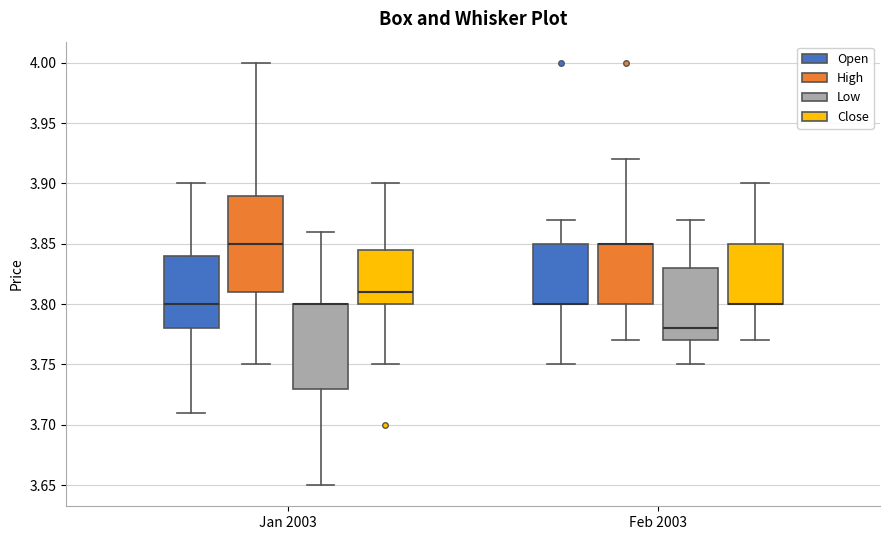

Which box is the tallest, from its lower edge to its upper edge?

Jan 2003 (High)